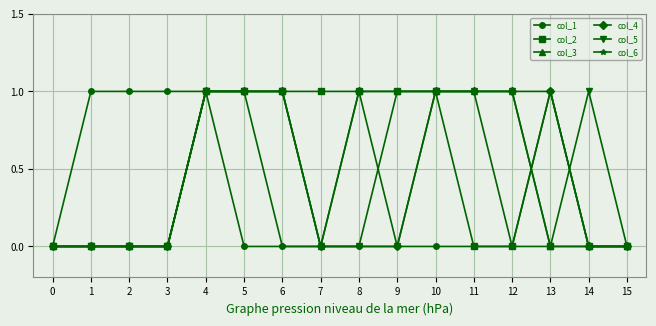

True or false: col_6 has more than 0 points higher than both neighbors.

True